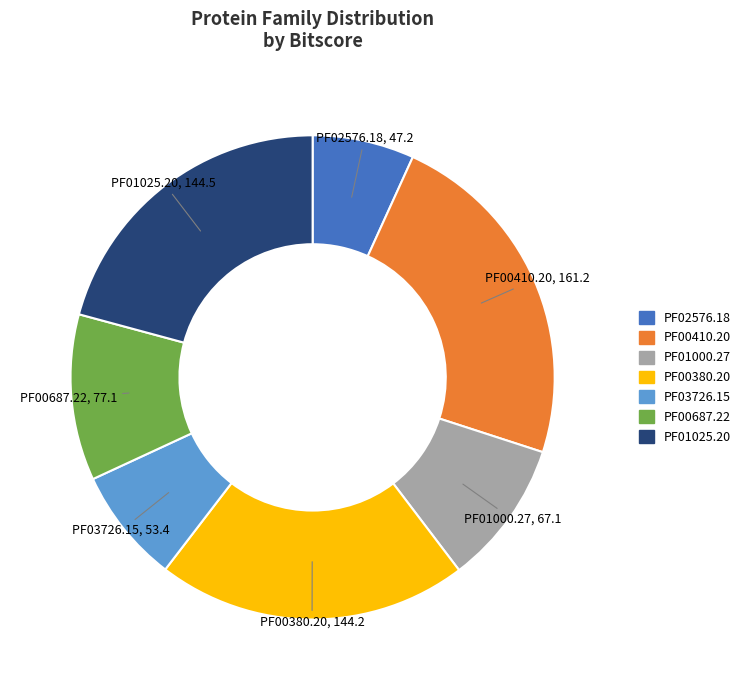

Which category has the biggest portion of the pie?

PF00410.20